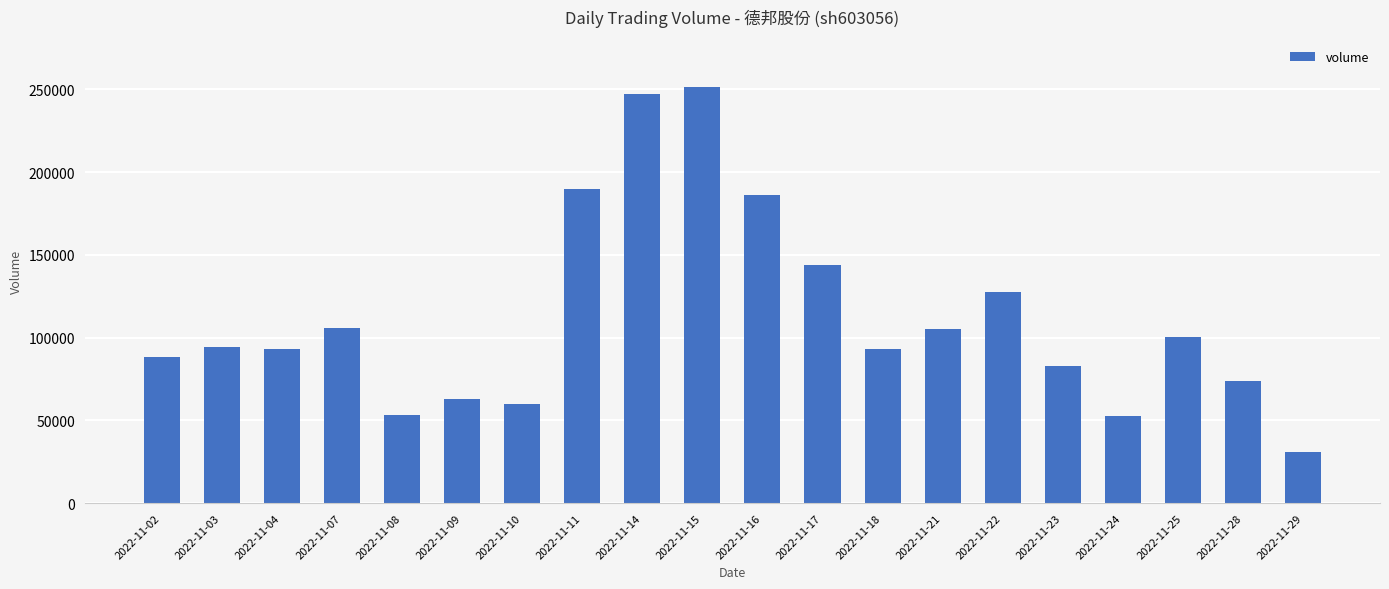

How many data points does each series have?

20